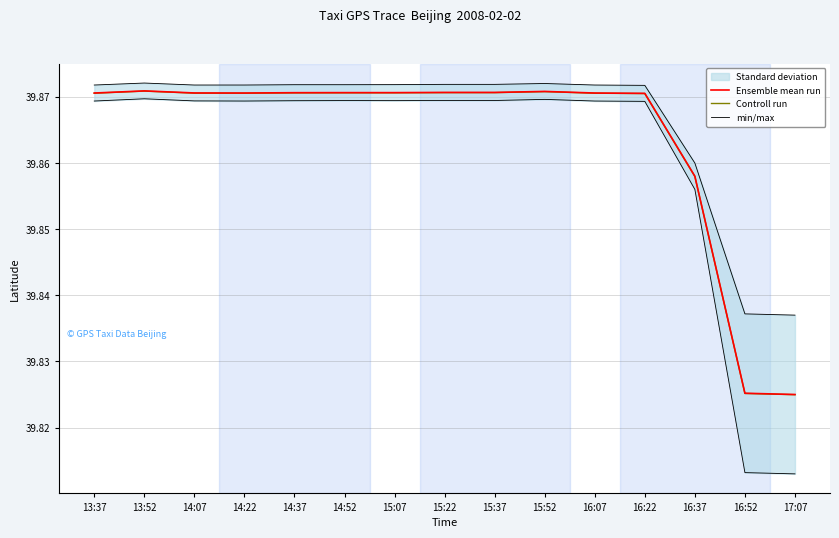

What is the label of the 2nd point from the right?

16:52